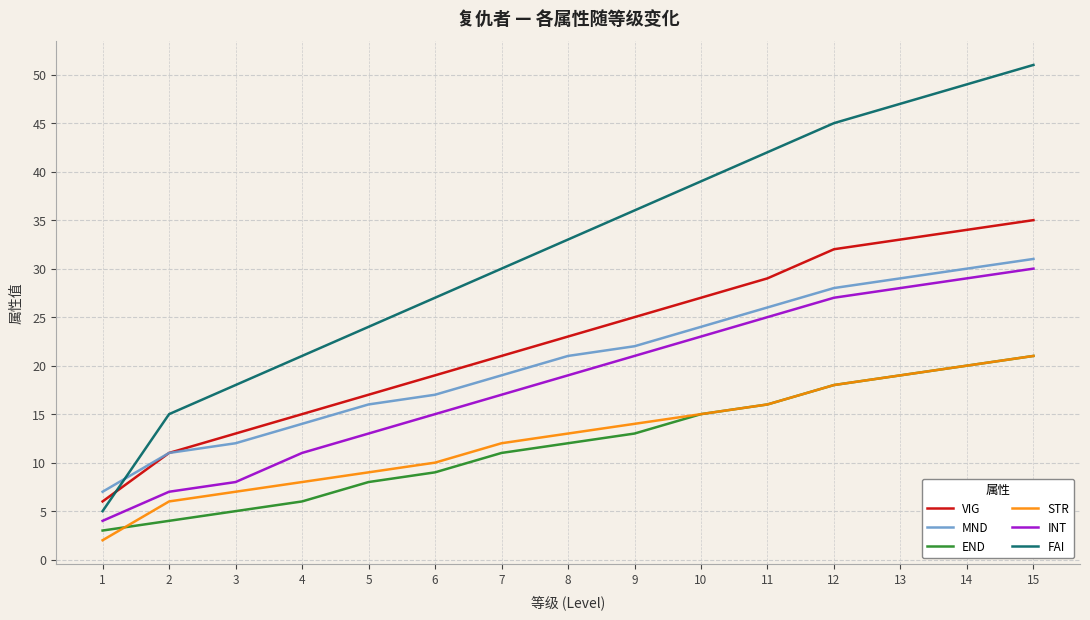

Is this an area chart (filled region under the line)?

No